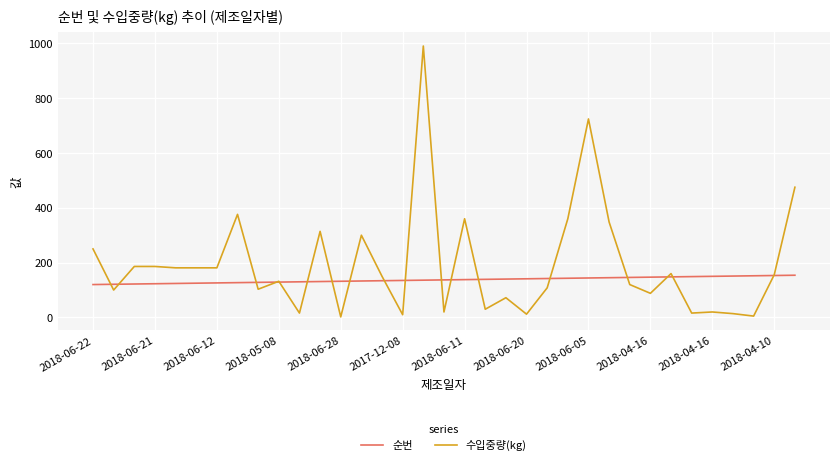

At how many categories does at least one series exceed 268?

9